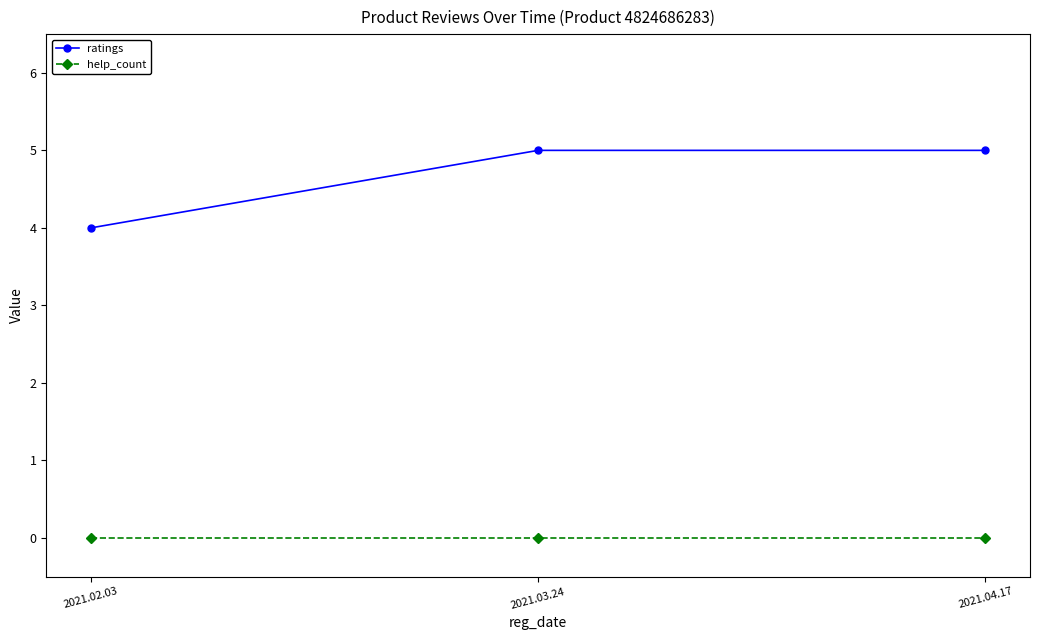

At which label does ratings reach its minimum?

2021.02.03